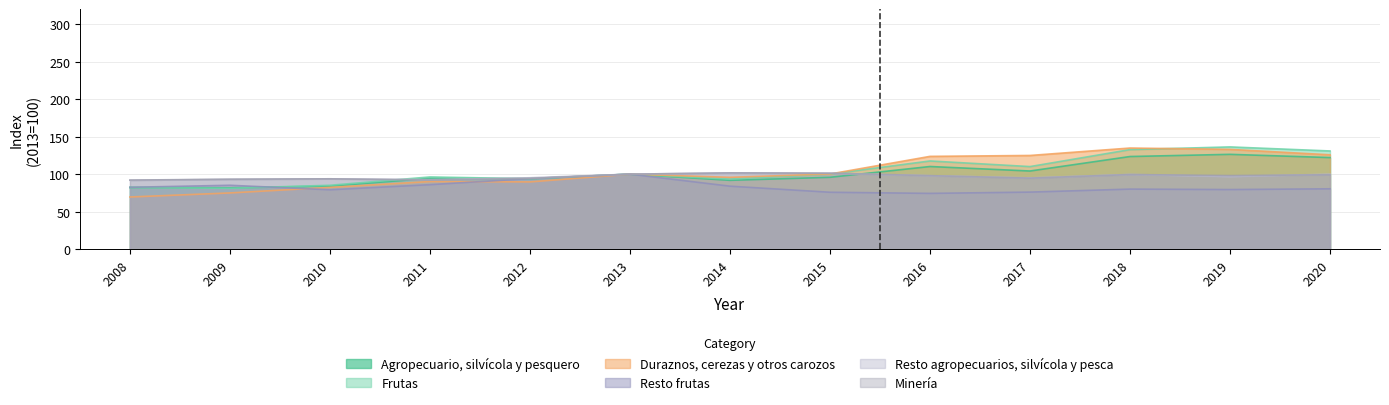

What are all the series names shown in the legend?

Agropecuario, silvícola y pesquero, Frutas, Duraznos, cerezas y otros carozos, Resto frutas, Resto agropecuarios, silvícola y pesca, Minería